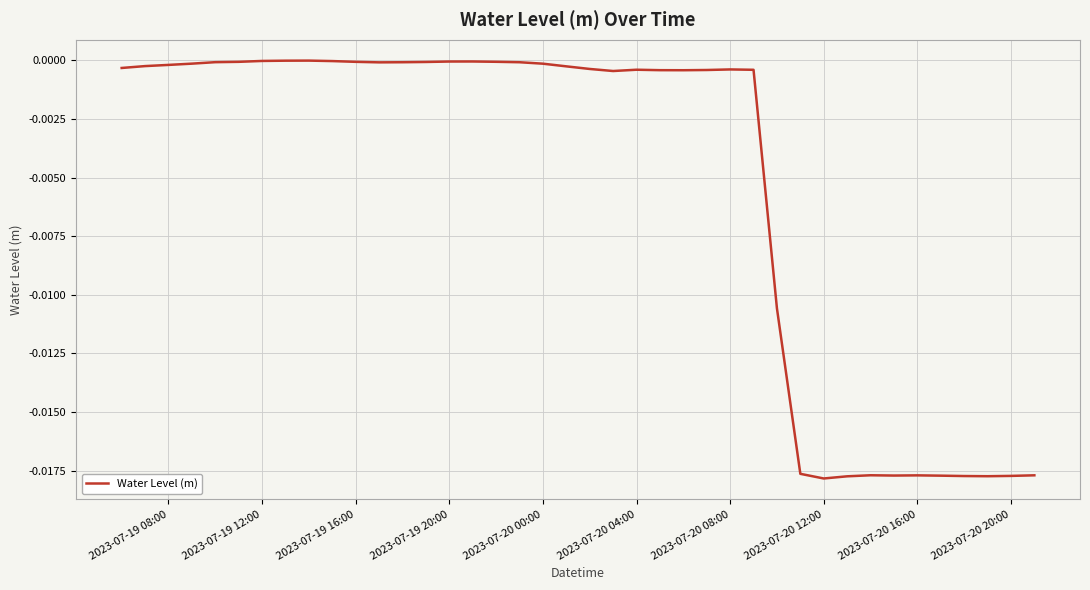

How many lines are shown in the chart?

1